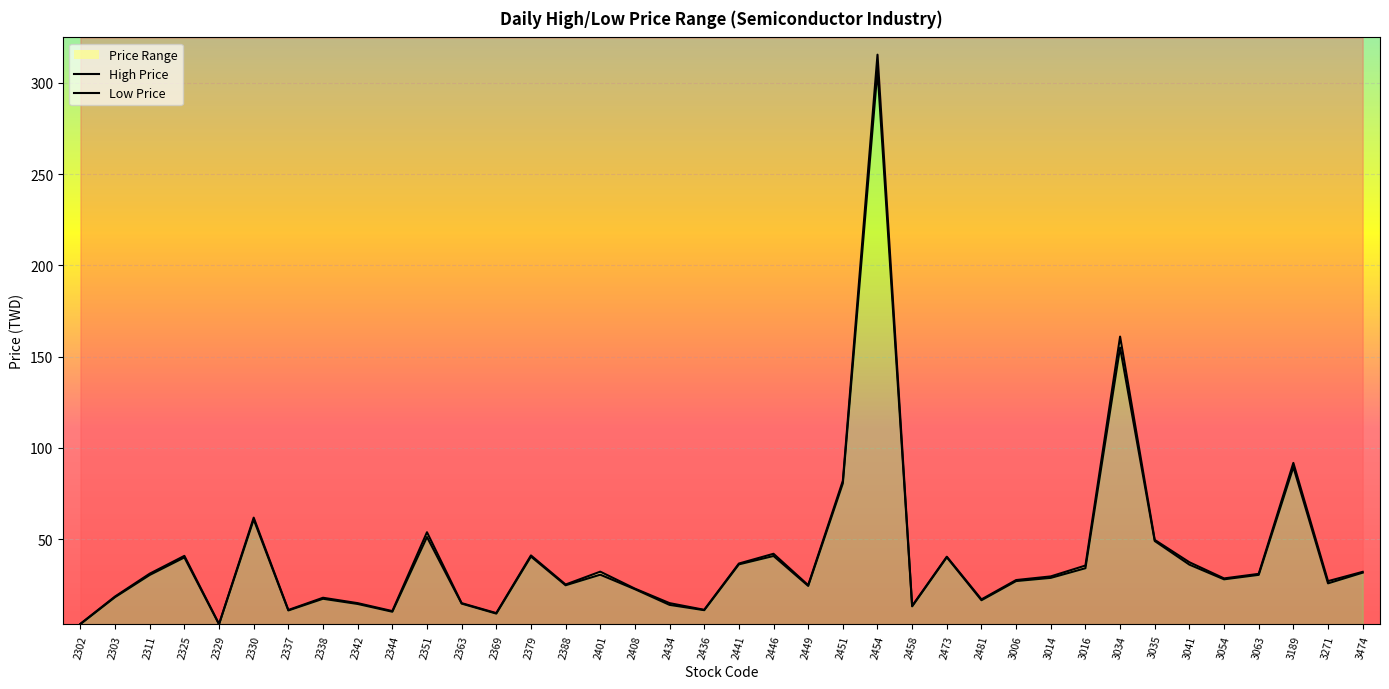

What is the sum of all Low Price values?

1522.3